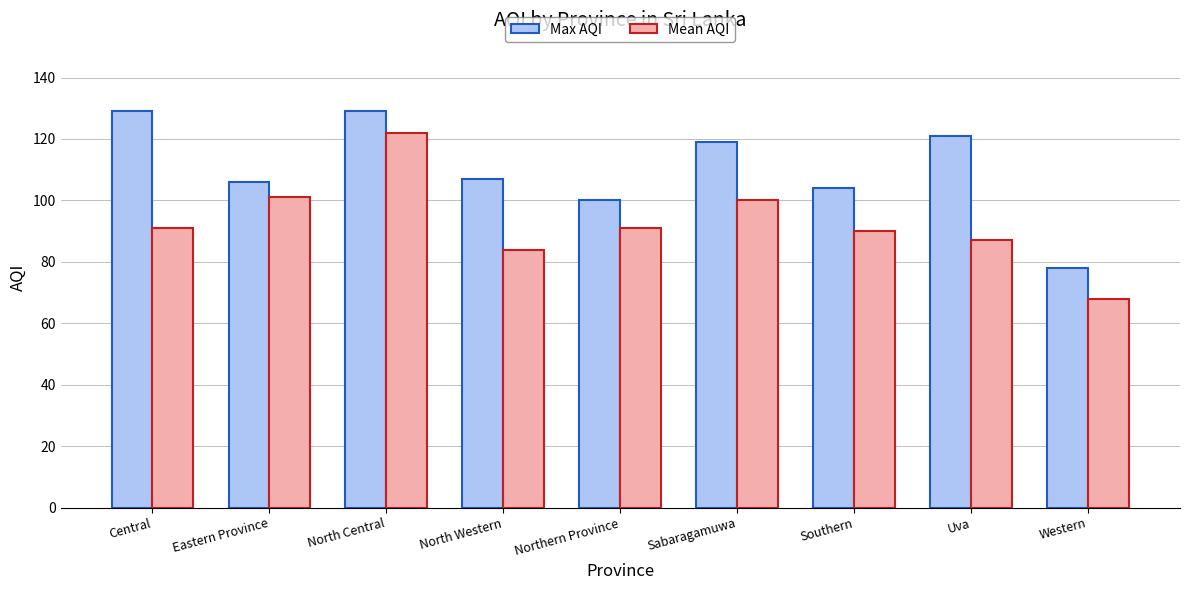

At which label does Max AQI reach its minimum?

Western